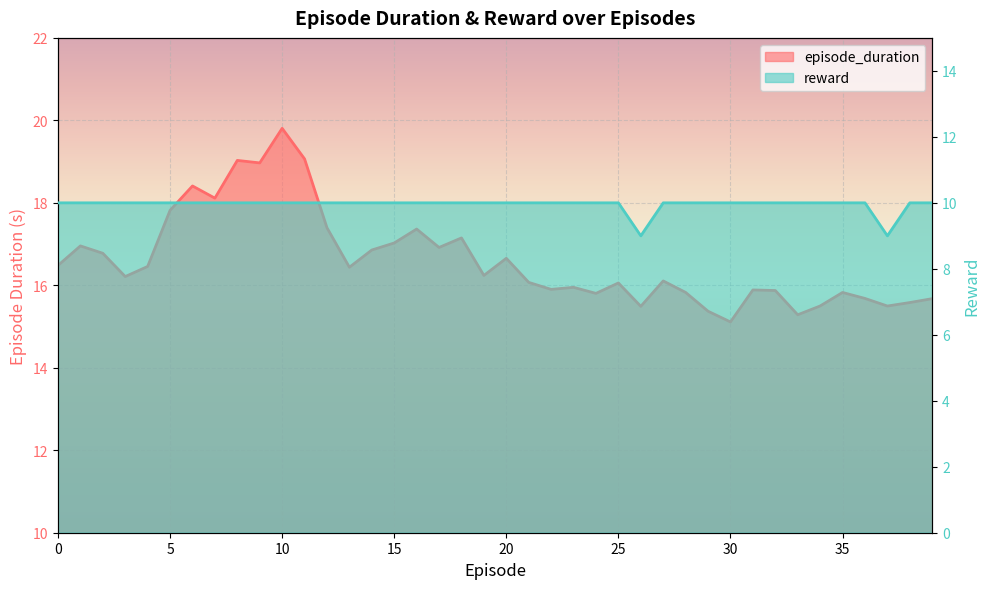

Where is the first local maximum for episode_duration?

1